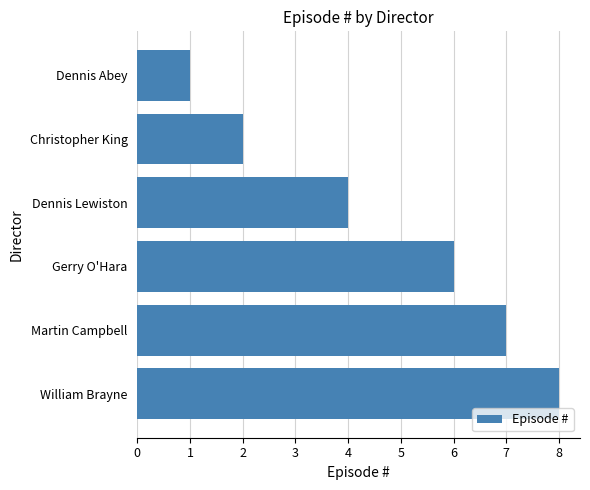

What is the difference between the maximum and minimum values?

7